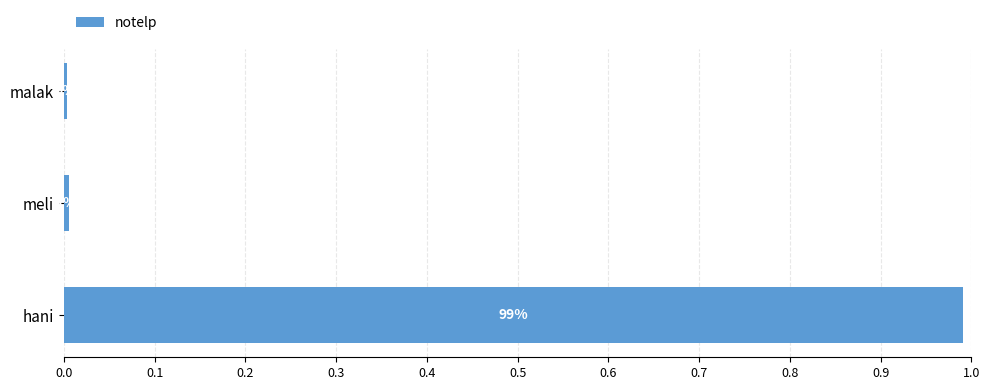

Between hani and meli, which is larger?

hani